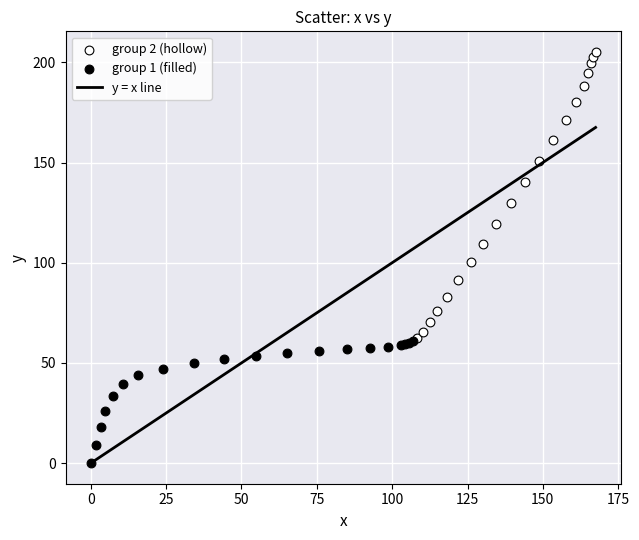

Which series contains the highest Y value?

group 2 (hollow)